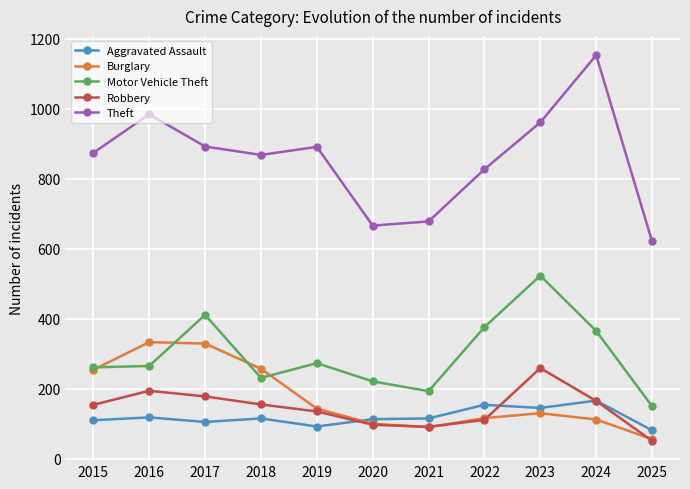

What is the difference between the Robbery values at 2015 and 2023?

105